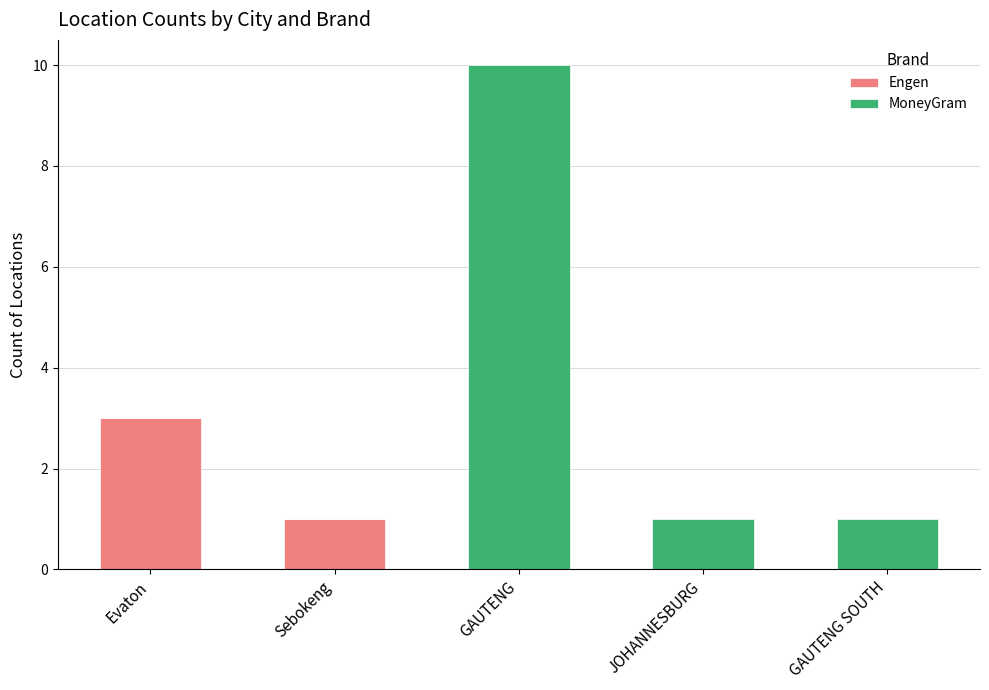

Is it true that Engen equals 0 at GAUTENG?

True